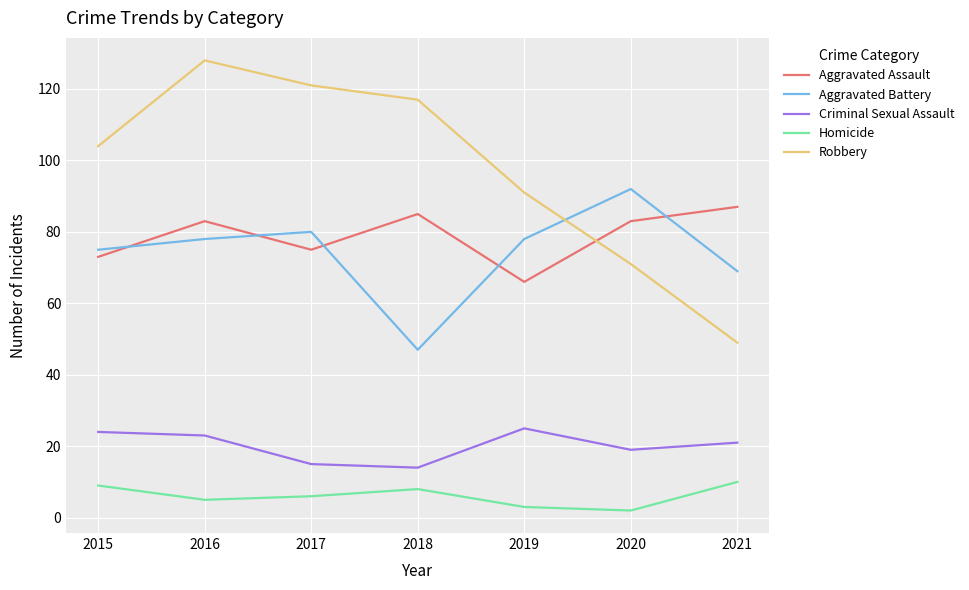

What is the difference between the Robbery values at 2016 and 2015?

24